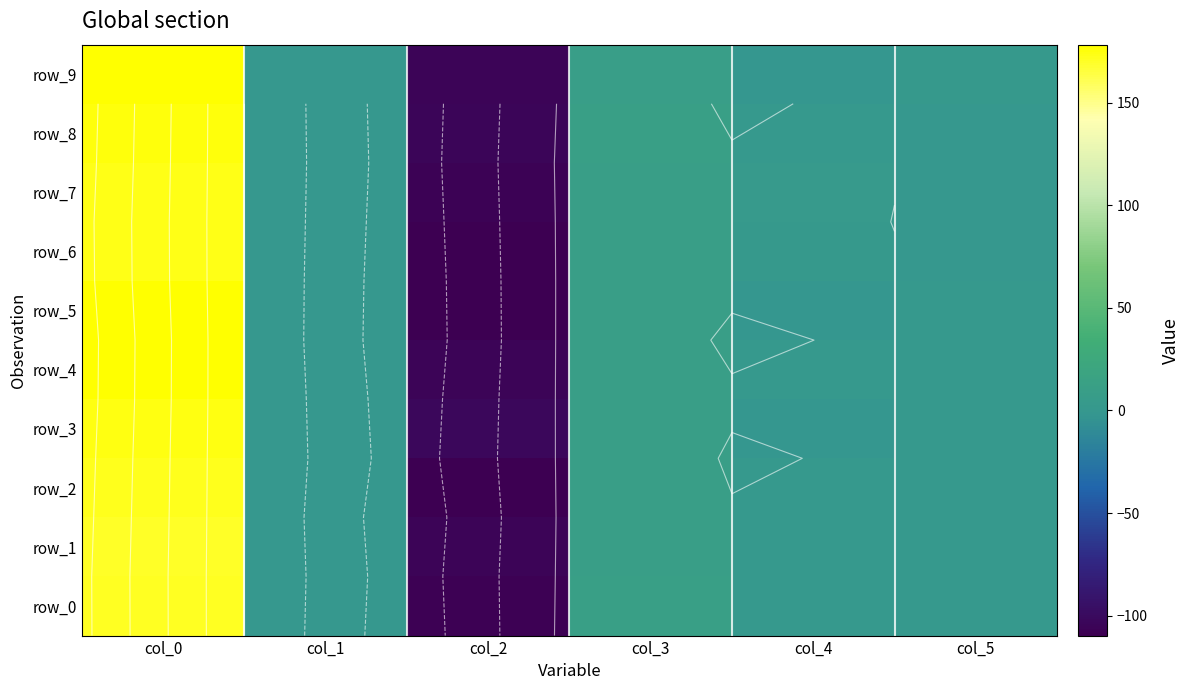

The row_4 series shows 0.1 at col_1. True or false?

True